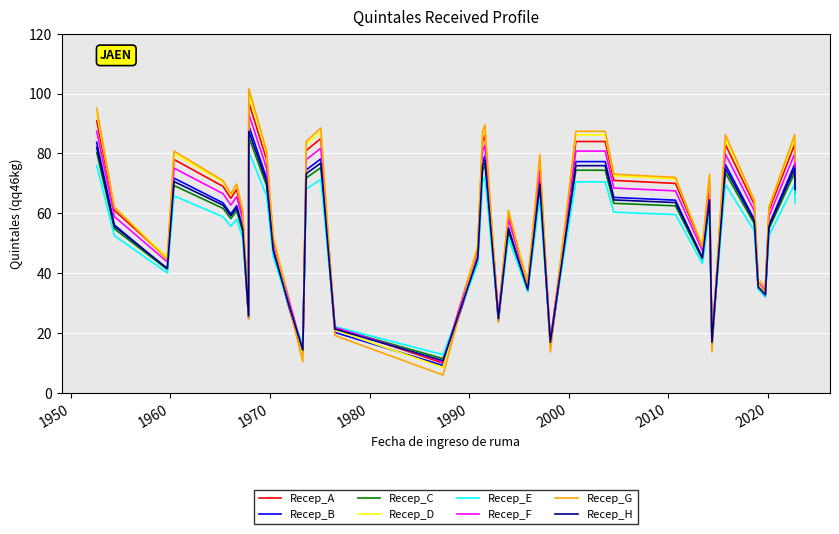

What is the minimum value shown in the chart?

6.0